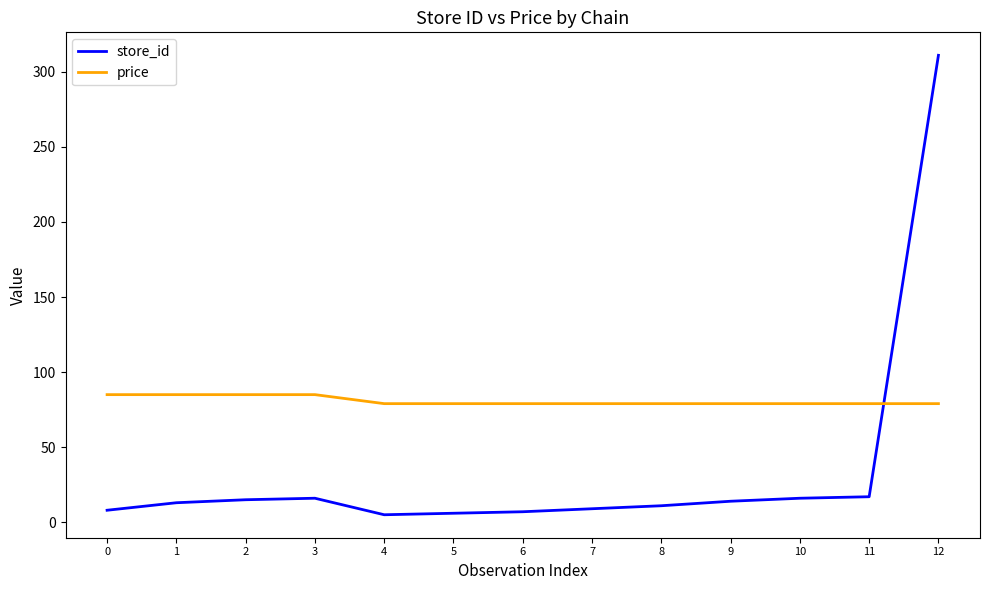

Which series has the largest range (max minus min)?

store_id